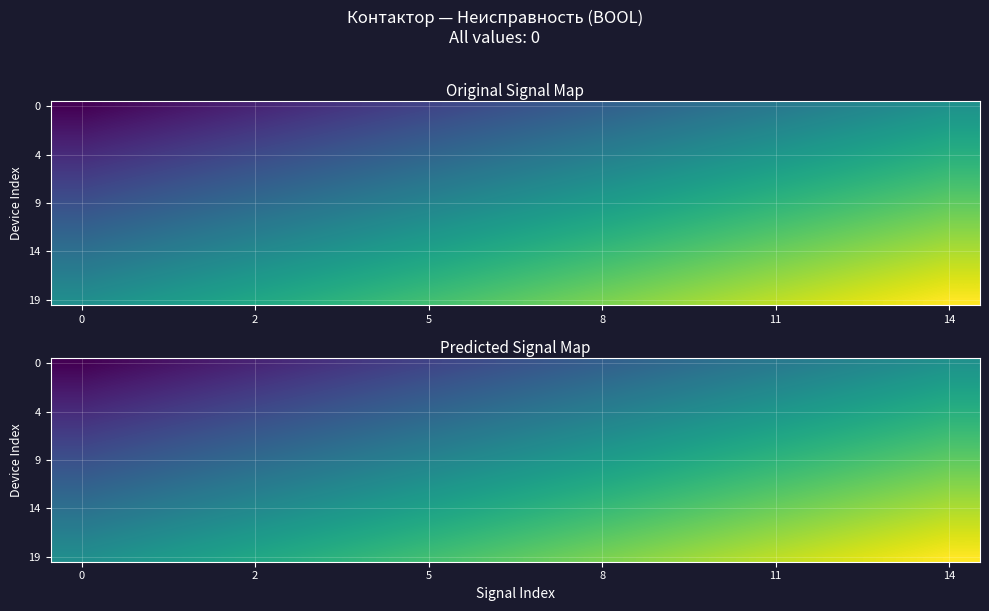

How many distinct data groups are displayed?

20